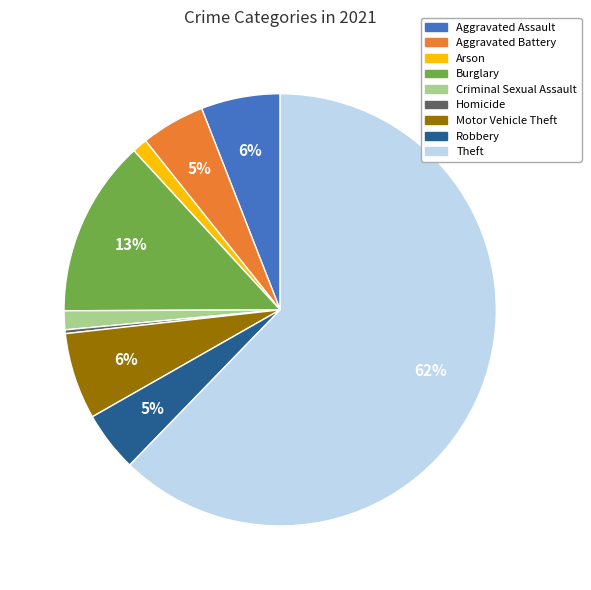

To the nearest percent, what is the average slice percentage?

11%